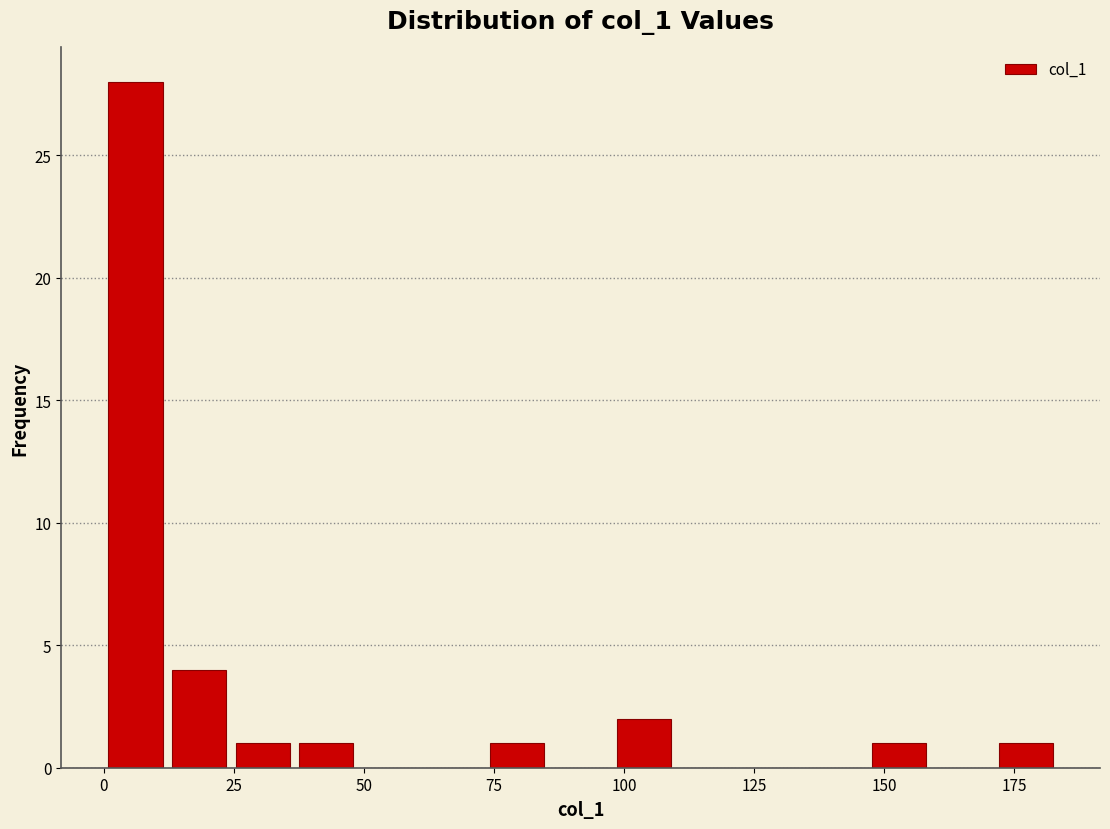

Around what value on the x-axis is the tallest bar? Give the approximate position of its centre, as read against the axis.

5